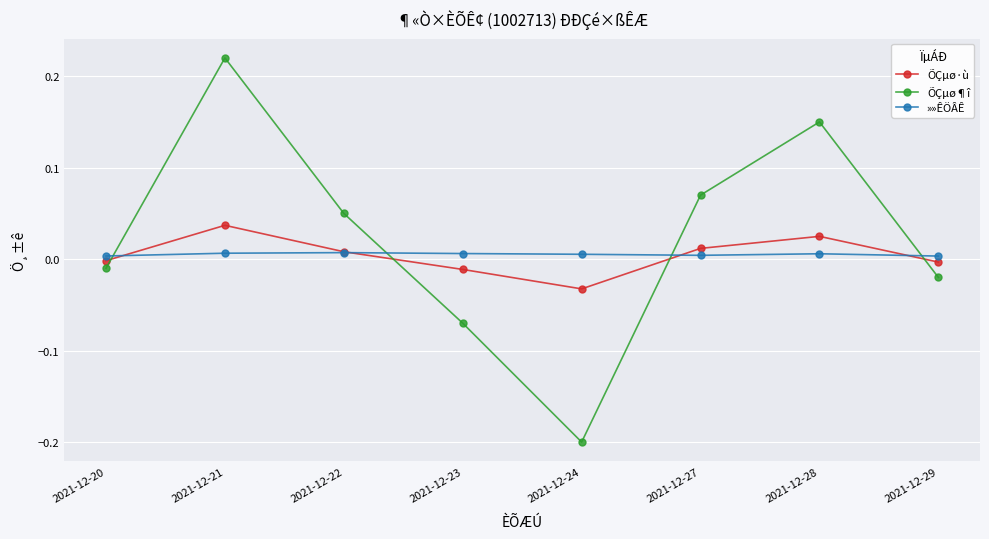

True or false: ÕÇµø¶î has a value of 0.3 at 2021-12-21.

False